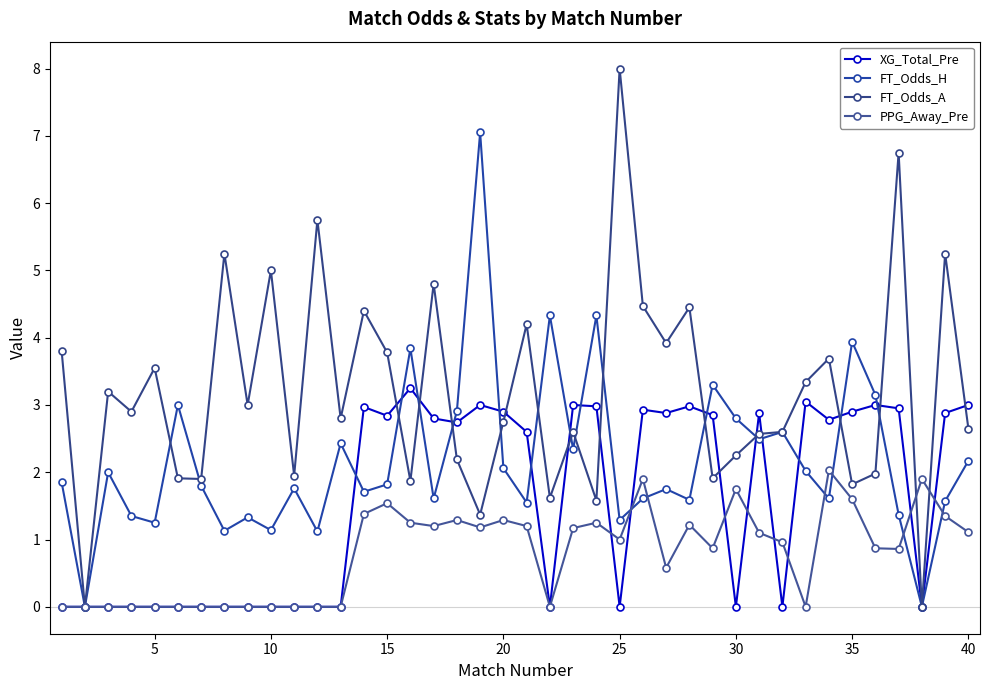

Rank the series by their maximum value, from highest to lowest.

FT_Odds_A, FT_Odds_H, XG_Total_Pre, PPG_Away_Pre